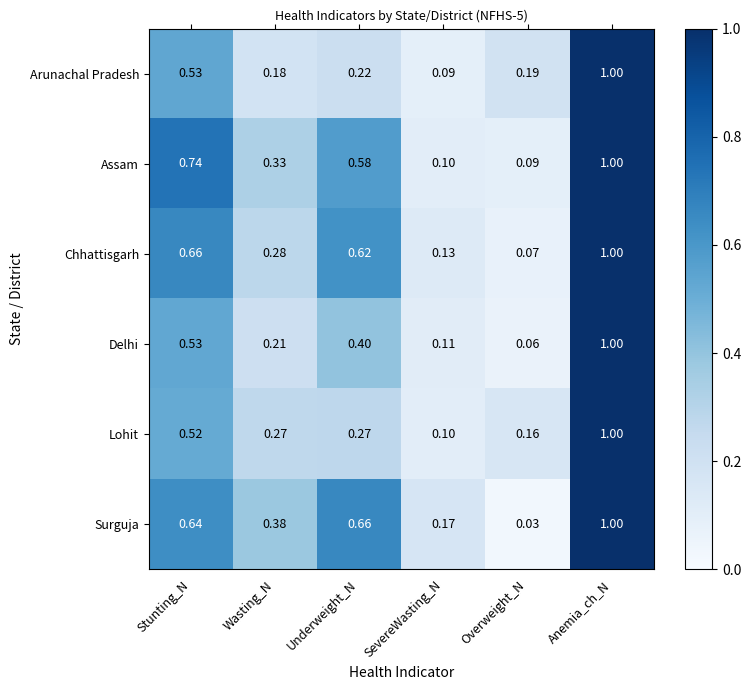

Which category has the highest value in the Lohit series?

Anemia_ch_N